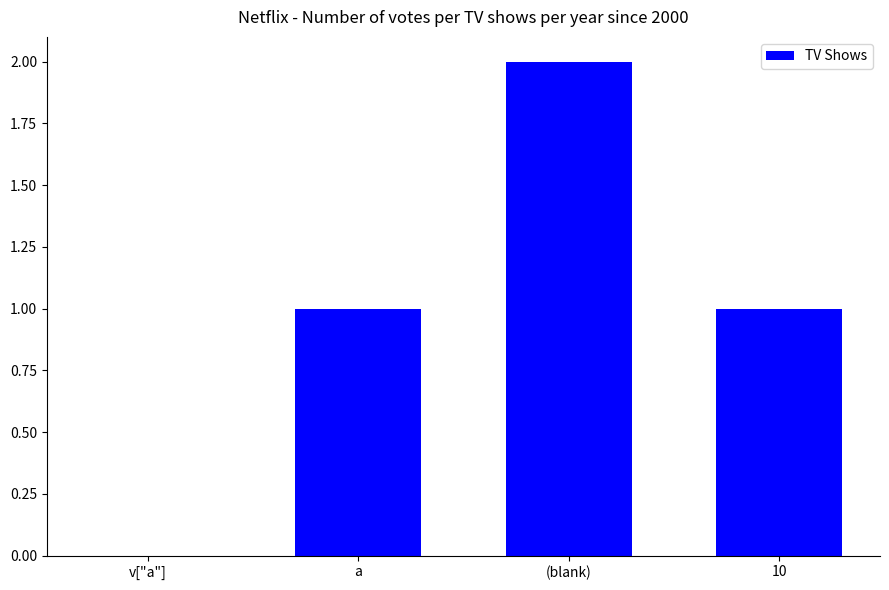

What is the change in value from v["a"] to (blank)?

+2